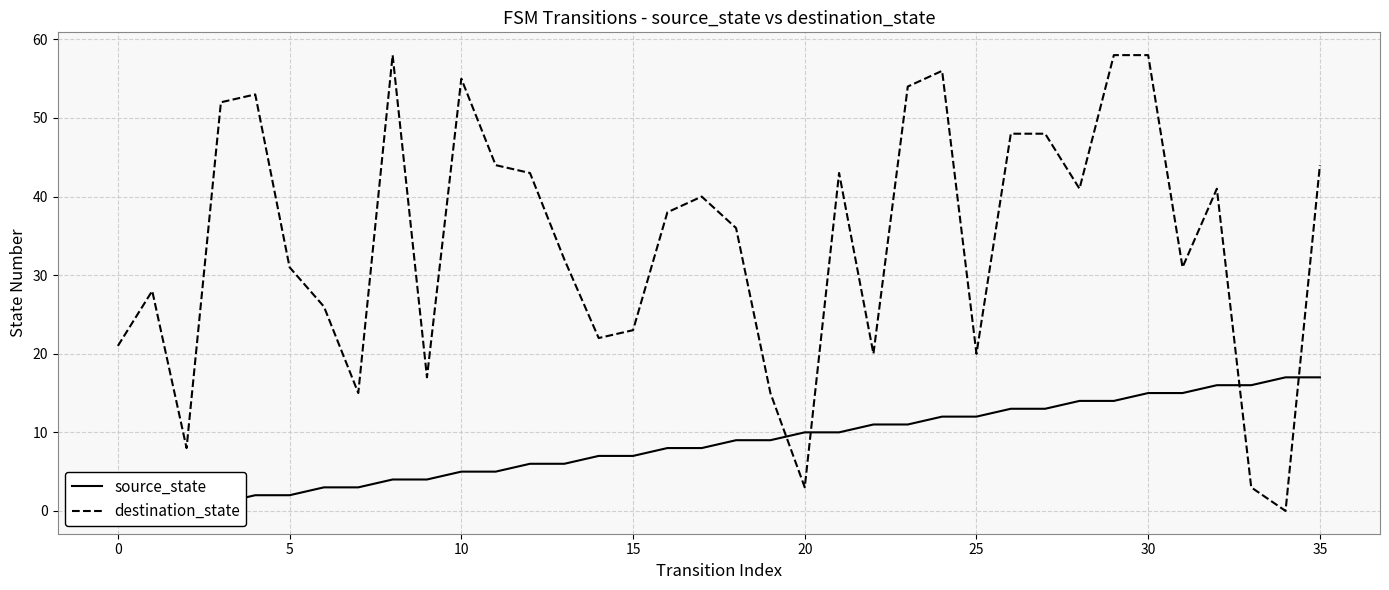

Between which two adjacent categories do destination_state and source_state first intersect?

19 and 20